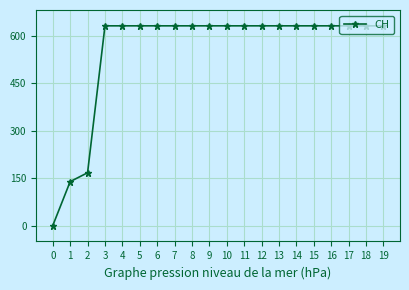

True or false: the data shows 631 at 18.

True